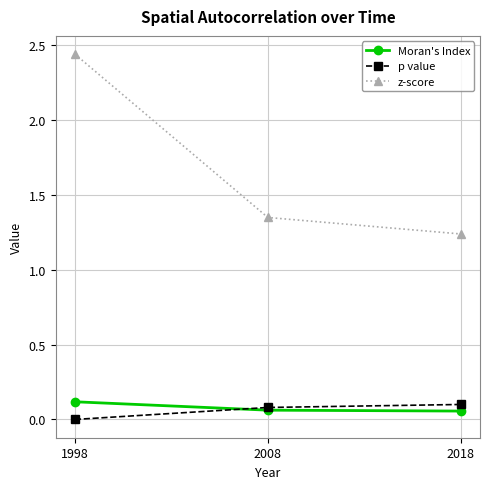

Count the number of categories in the chart.

3